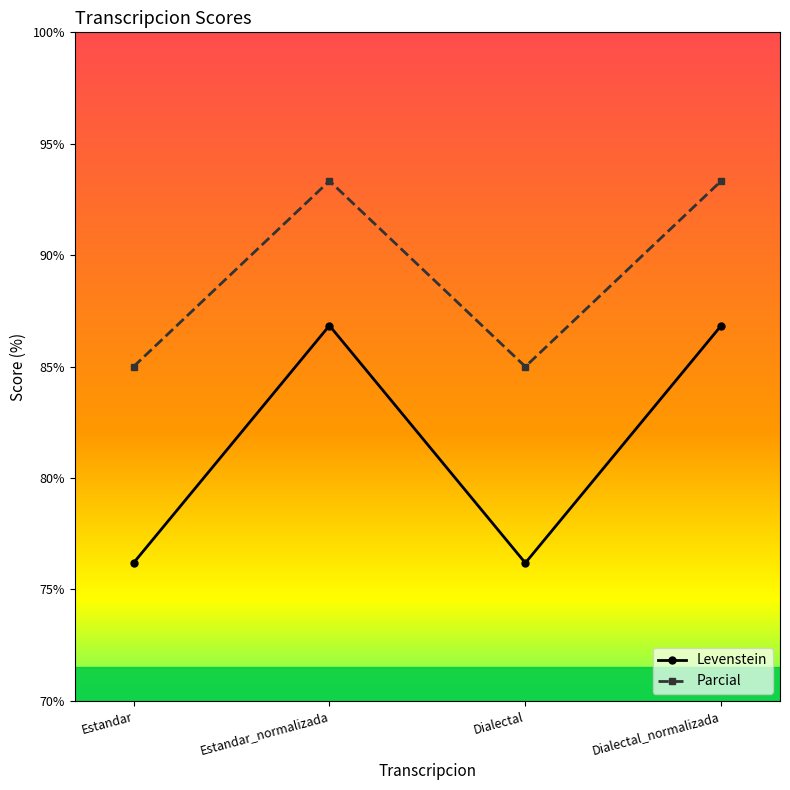

What is the difference between the second highest and minimum values in the Levenstein series?

10.7